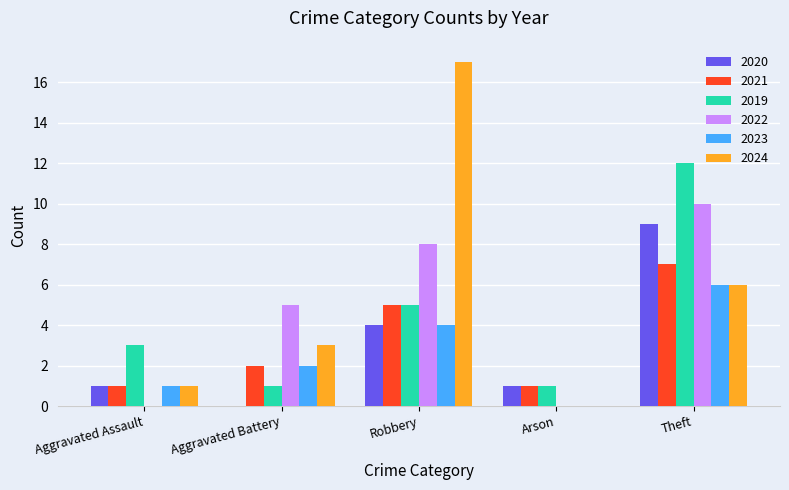

Between Aggravated Battery and Theft, which series saw the biggest shift?

2019